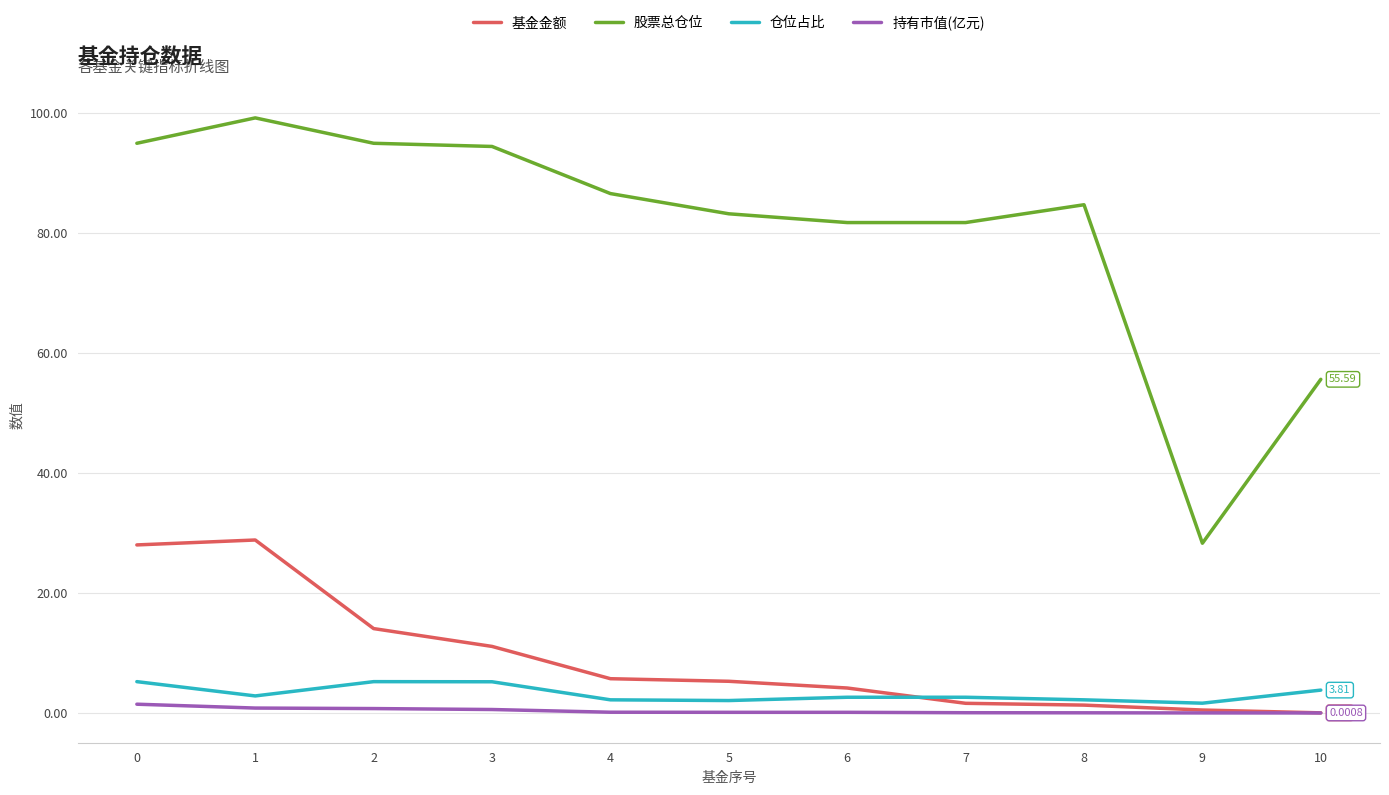

What is the total value across all series at 2?

114.9